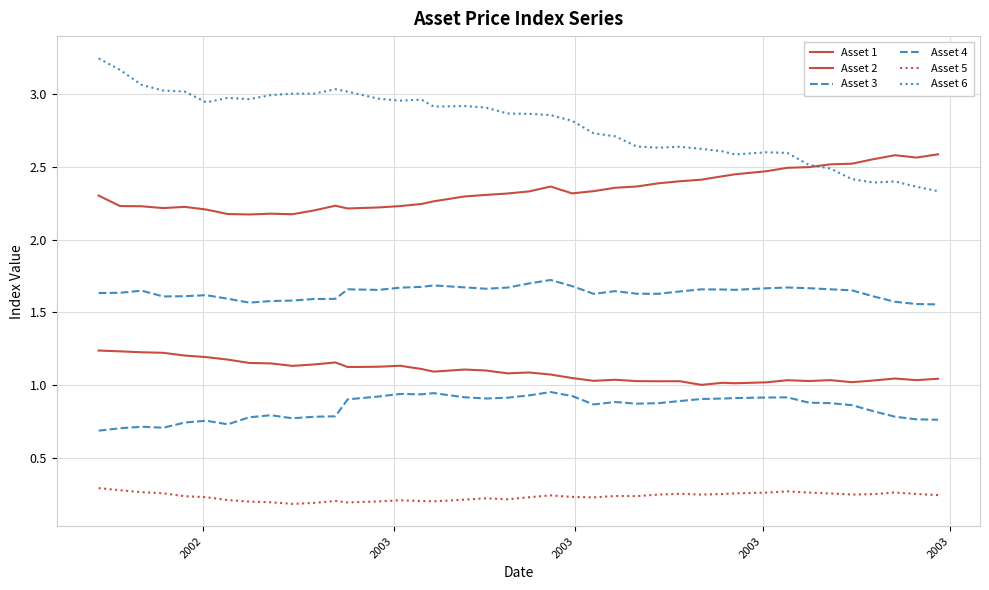

Does the chart display data point markers on the line(s)?

No